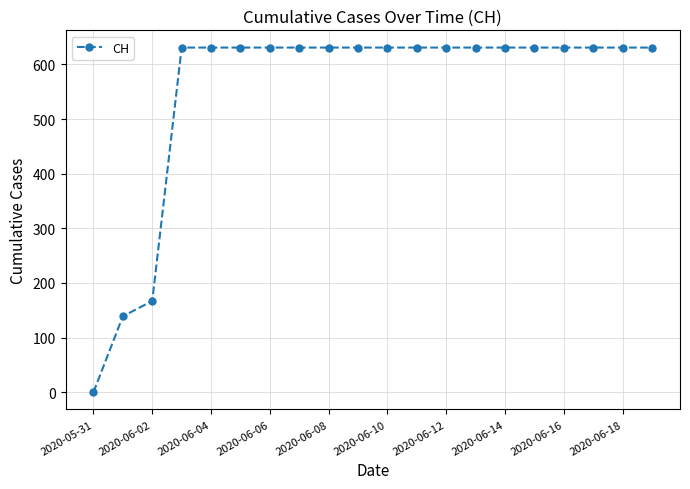

Count the number of categories in the chart.

20